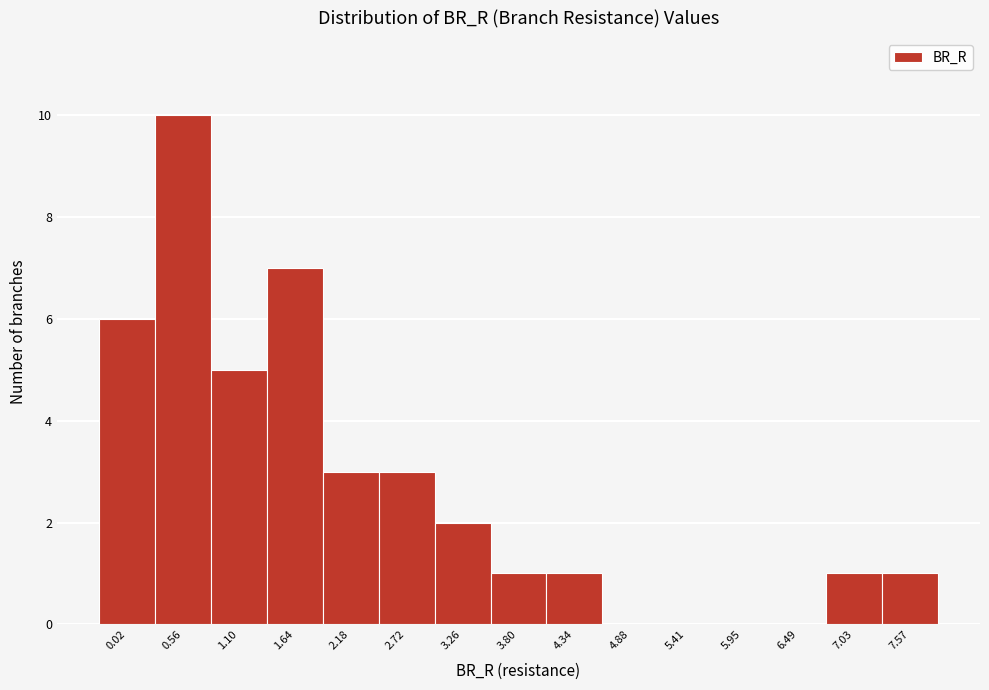

Reading right to left, what are all the values shown in this chart?

7.57=1	7.03=1	6.49=0	5.95=0	5.41=0	4.88=0	4.34=1	3.80=1	3.26=2	2.72=3	2.18=3	1.64=7	1.10=5	0.56=10	0.02=6